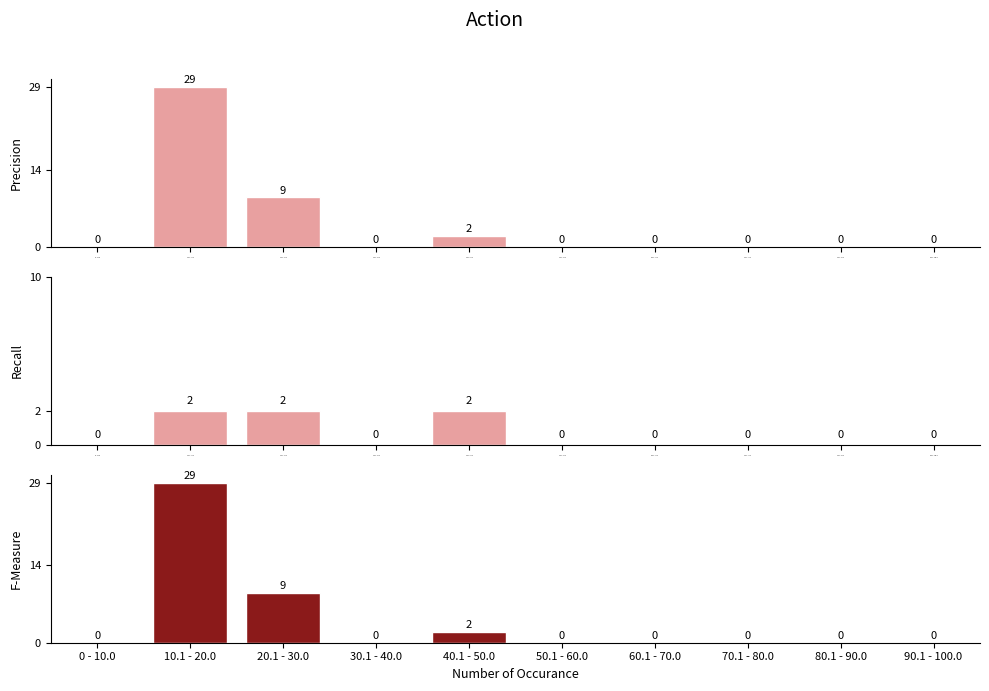

The value of Recall at 90.1 - 100.0 is -1. True or false?

False